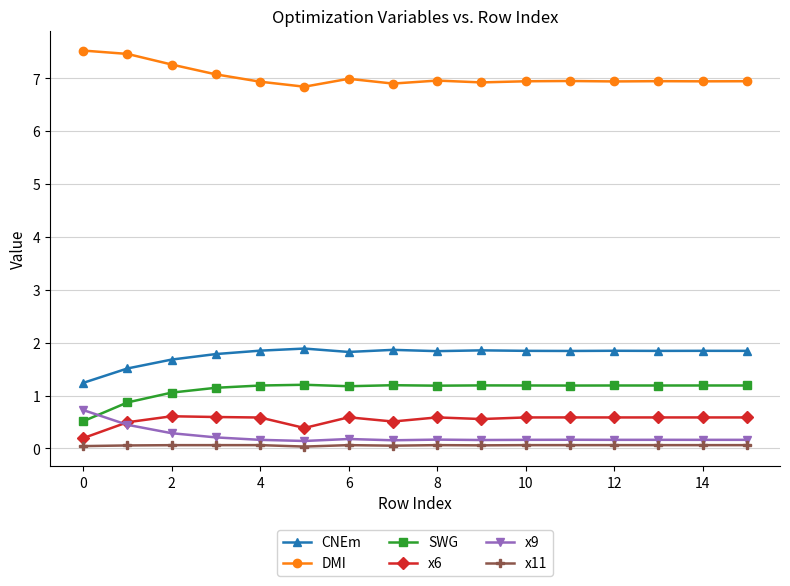

What is the maximum value shown in the chart?

7.5